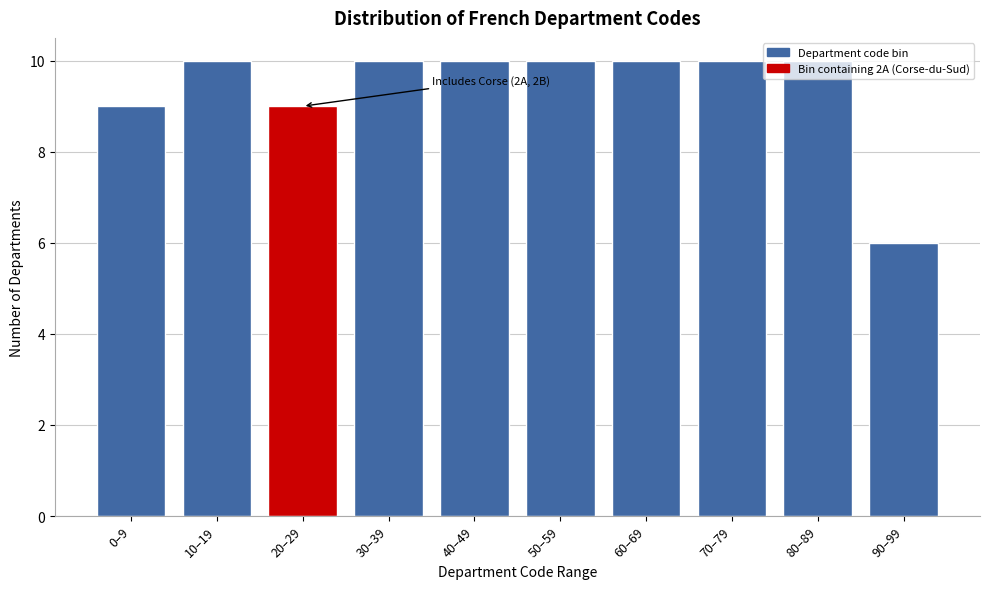

What is the difference between the values at 60–69 and 90–99?

4